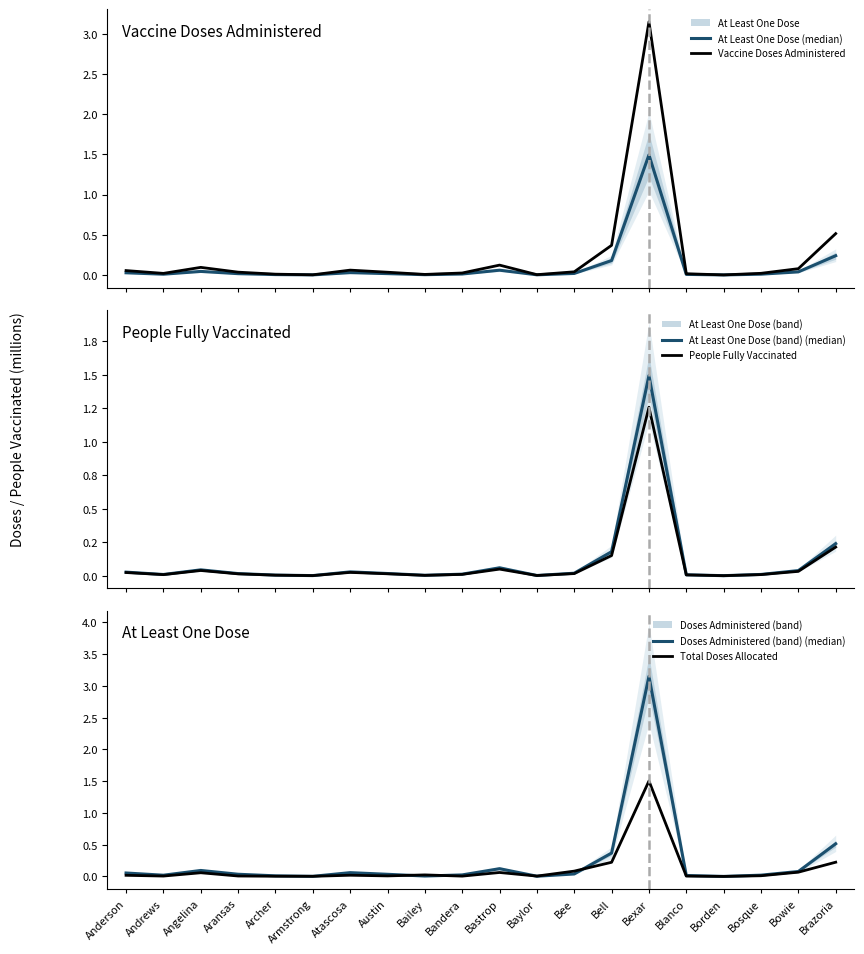

How many times do Doses Administered (band) (median) and Total Doses Allocated cross each other?

6